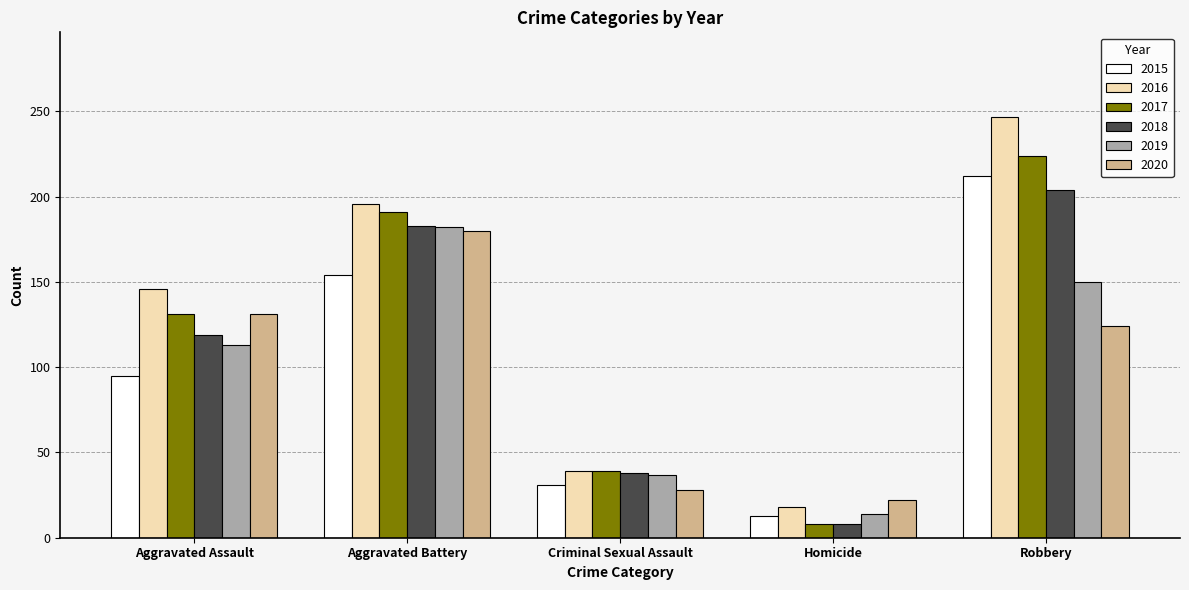

Which category has the highest value across all series?

Robbery